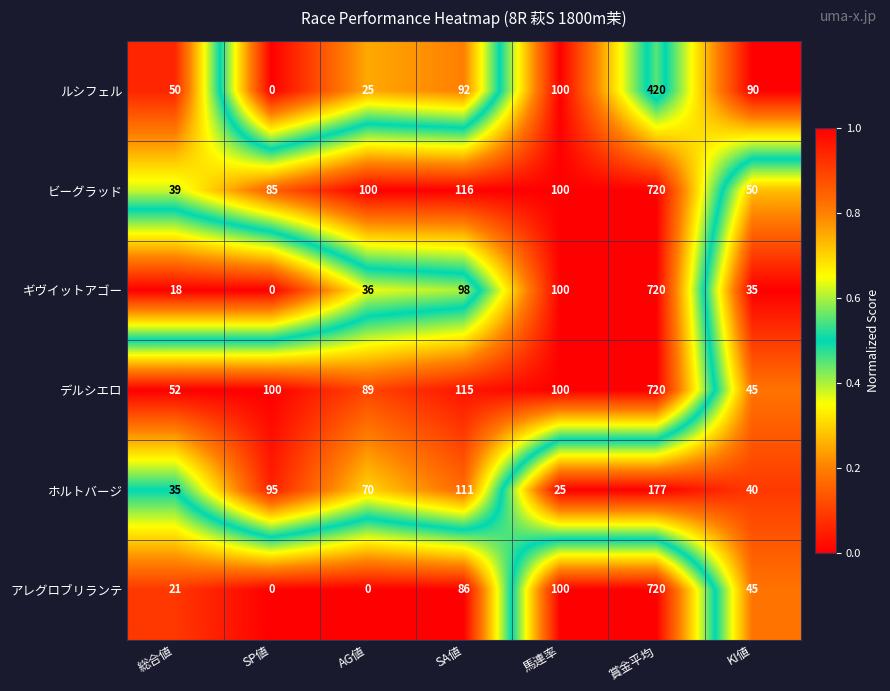

List the labels in order of ホルトバージ value, smallest first.

馬連率, 総合値, KI値, AG値, SP値, SA値, 賞金平均